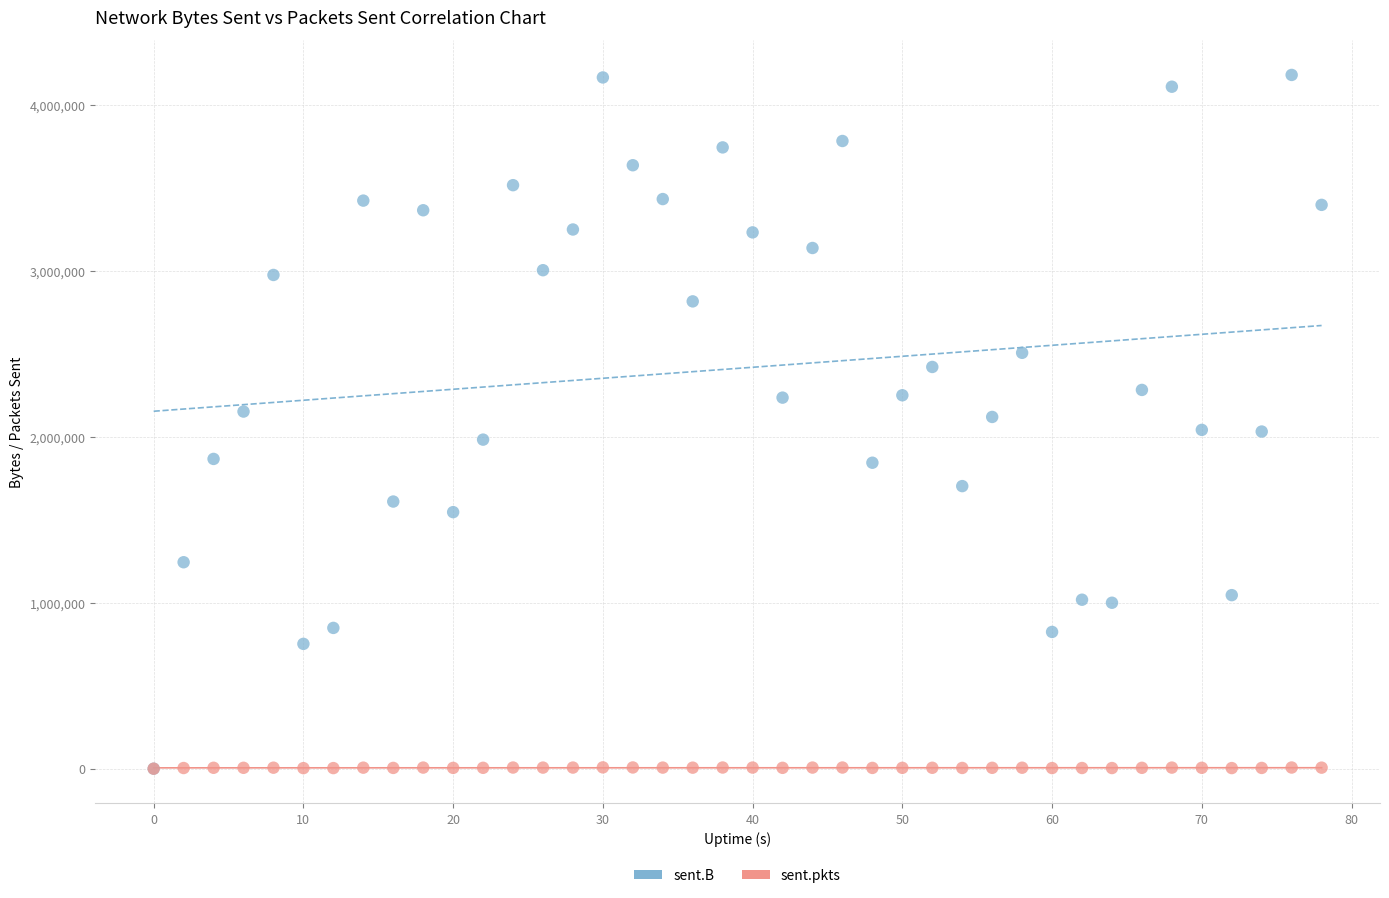

What are all the series names shown in the legend?

sent.B, sent.pkts